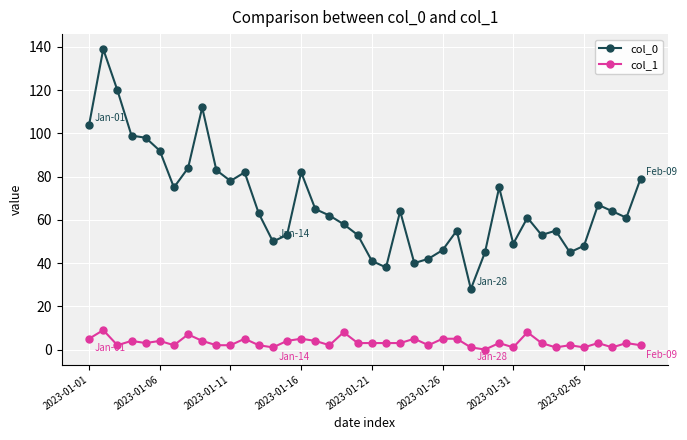

Which series has the largest range (max minus min)?

col_0